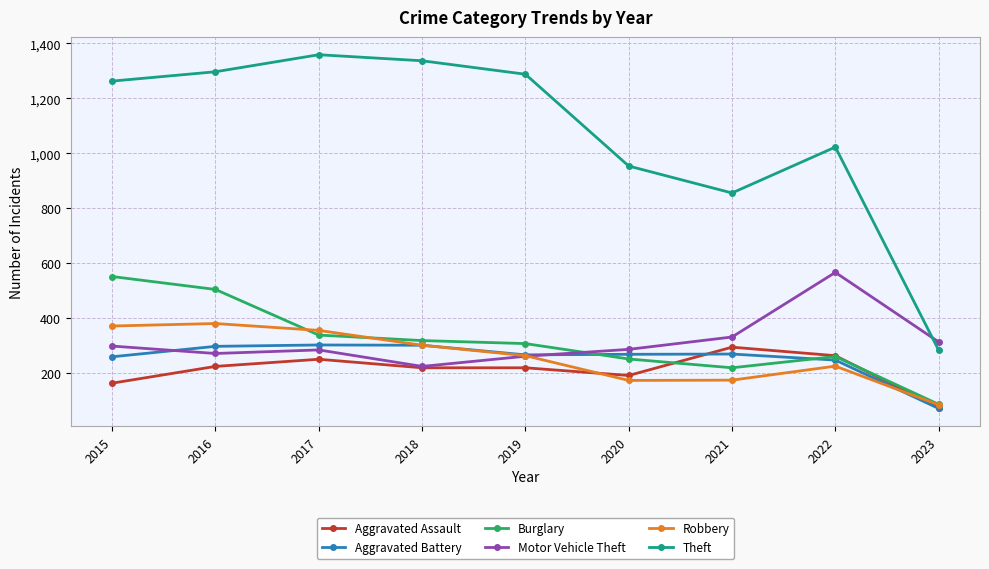

Does the chart have visible grid lines?

Yes